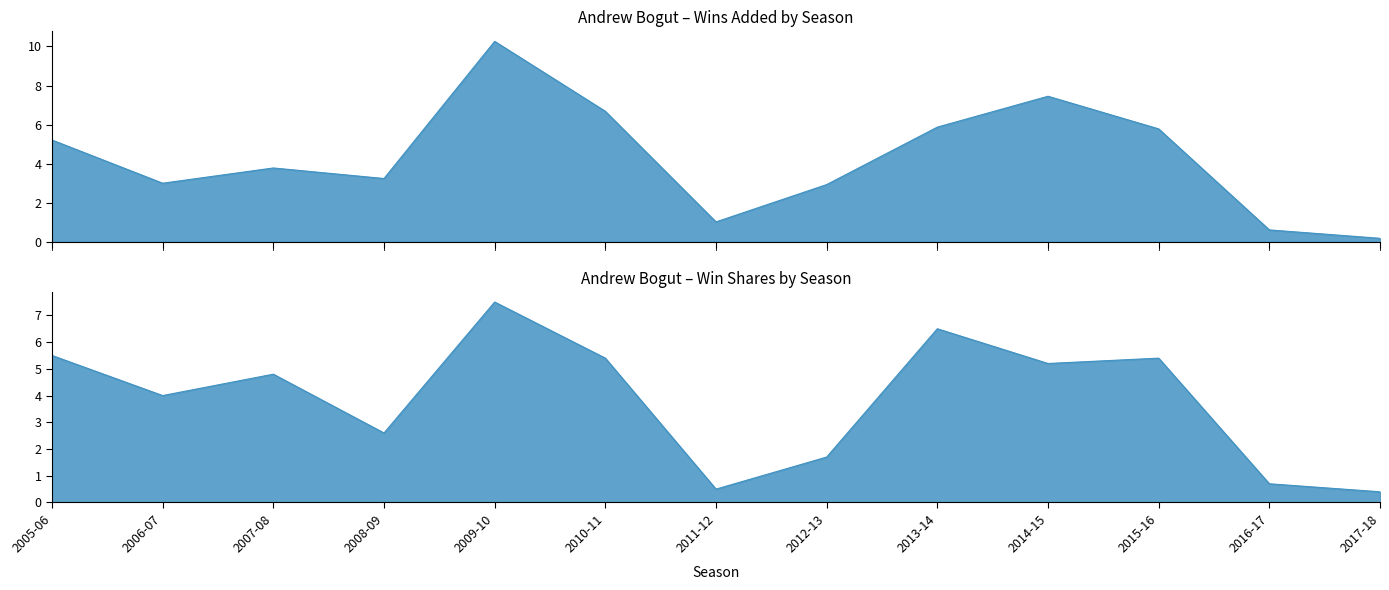

What is the difference between the maximum and minimum values in the Wins Added series?

10.1